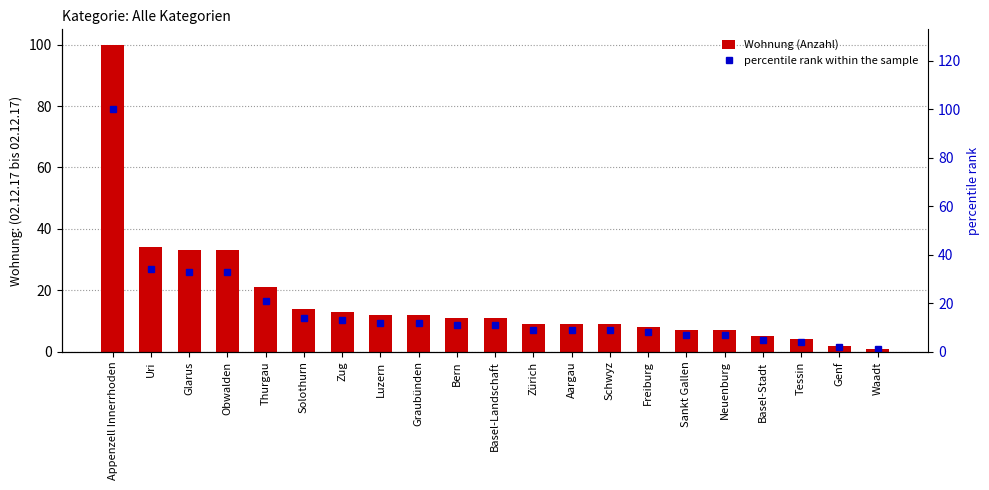

Is it true that Wohnung (Anzahl) equals 1.8 at Freiburg?

False